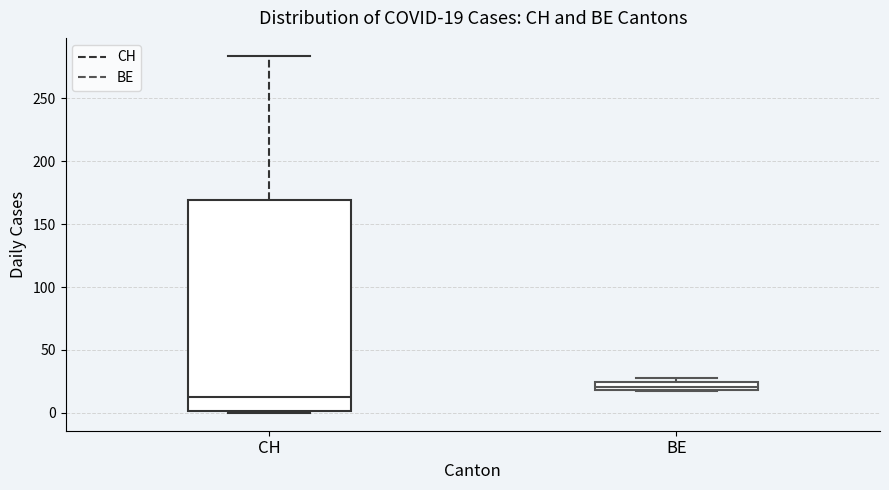

Comparing the boxes themselves (not the whiskers), which one is the tallest?

CH